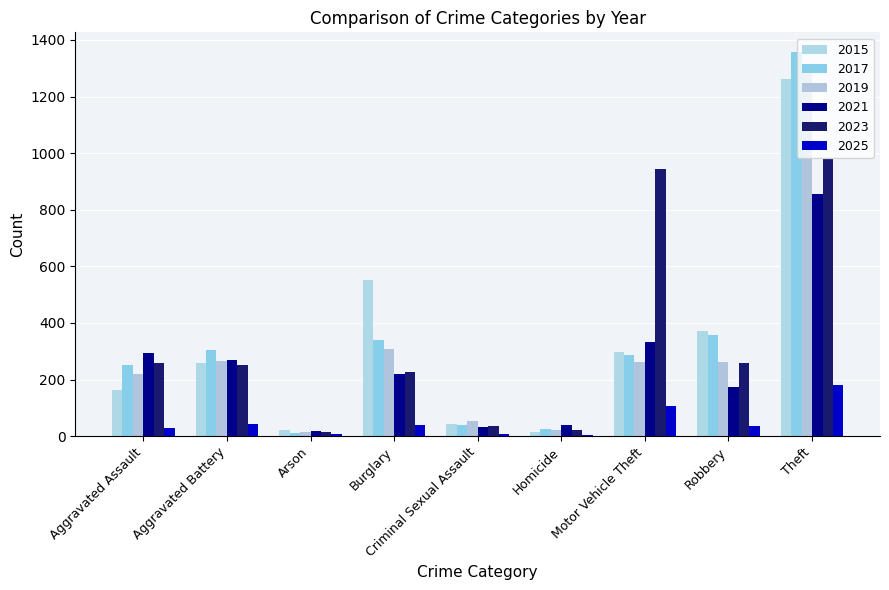

At which label is 2019 closest to 652?

Burglary